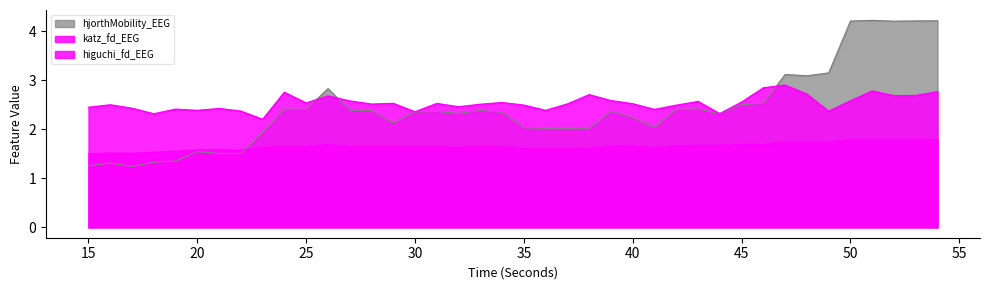

What is the spread (max minus min) of values at 48?

1.4